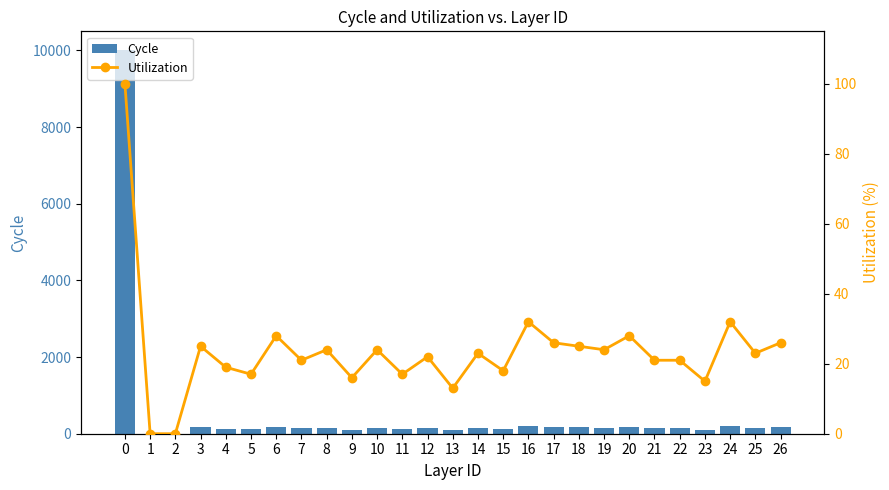

How many categories are shown in the chart?

27